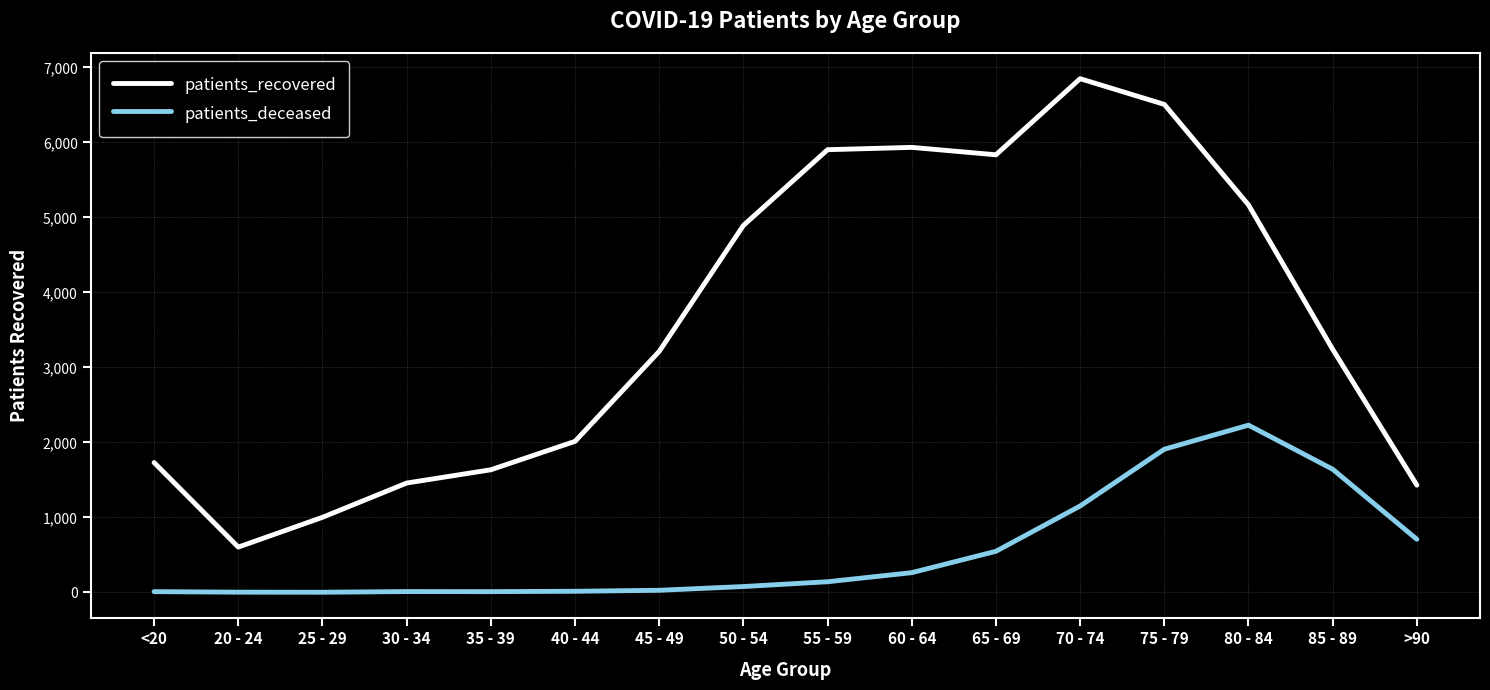

Between 50 - 54 and 80 - 84, which series saw the biggest shift?

patients_deceased